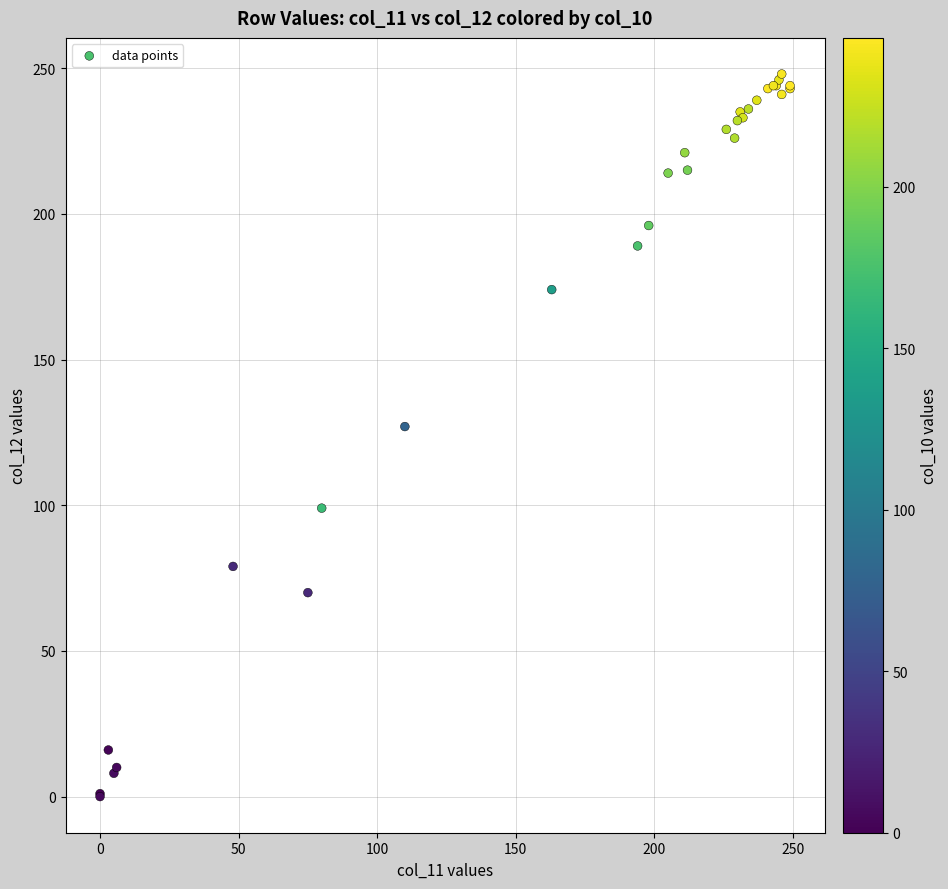

What Y value in the scatter plot is closest to 124?

127